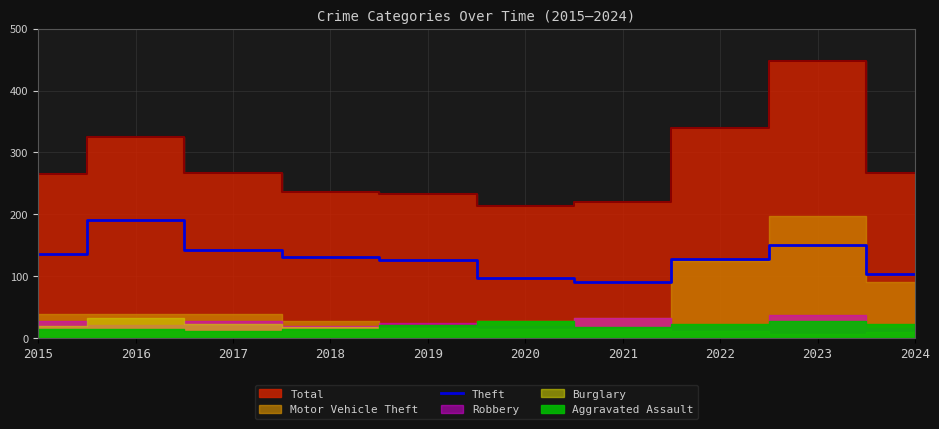

The value of Theft at 2024 is 30. True or false?

False